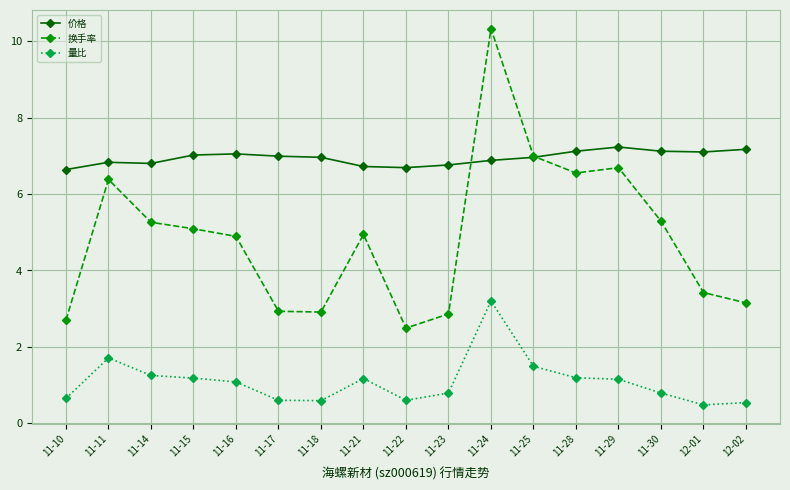

What value does the 换手率 series have at 11-16?

4.9